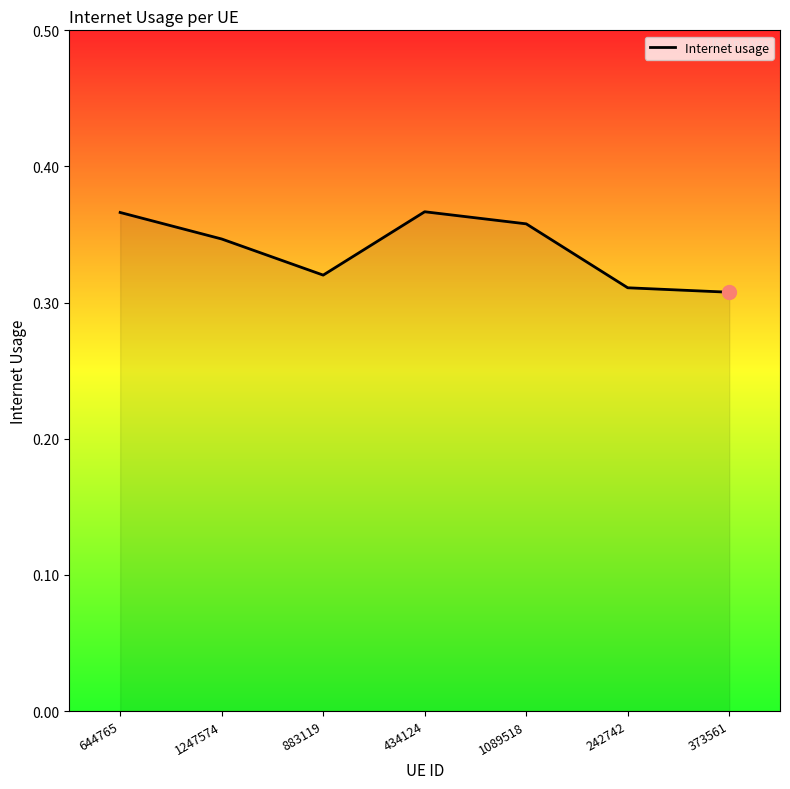

How many lines are shown in the chart?

1